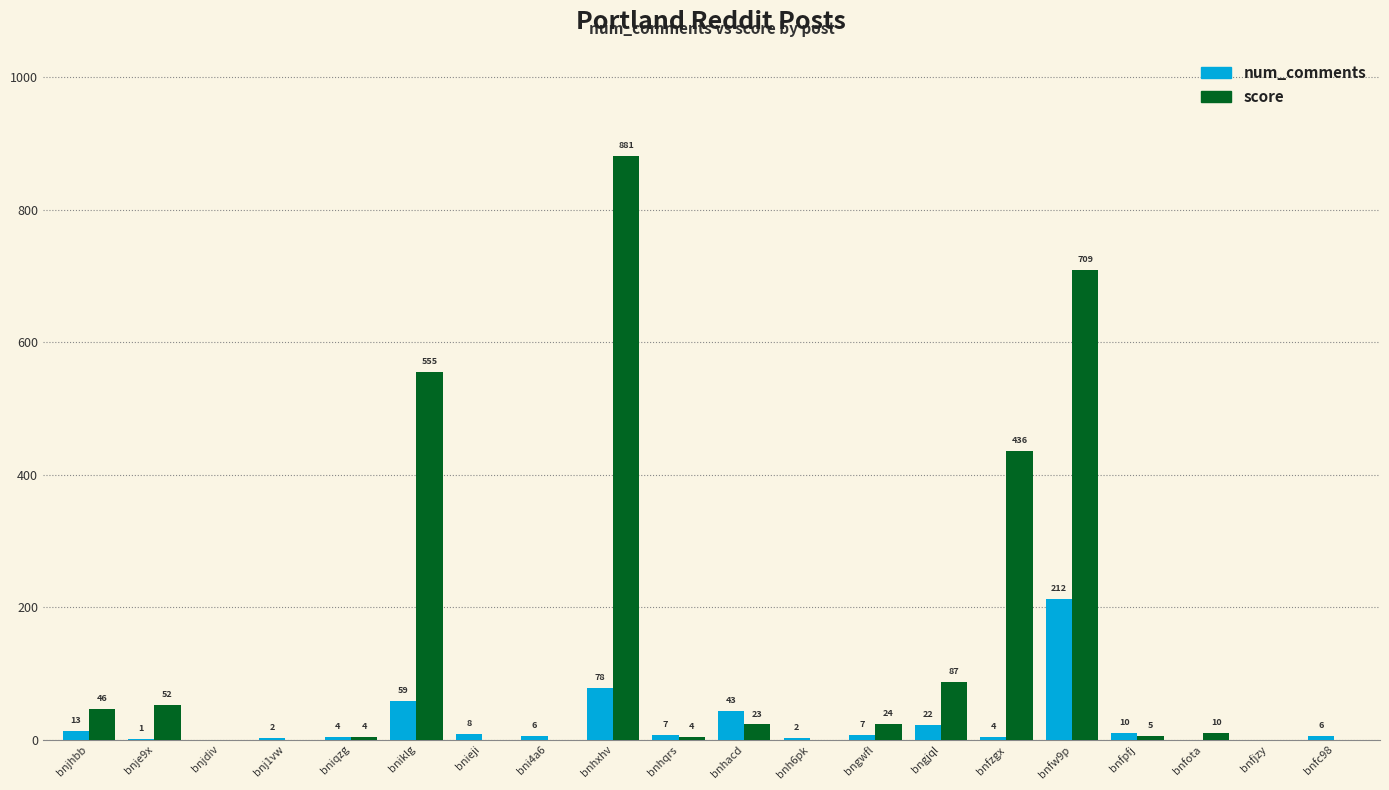

Between bni4a6 and bnfjzy, which series saw the biggest shift?

num_comments